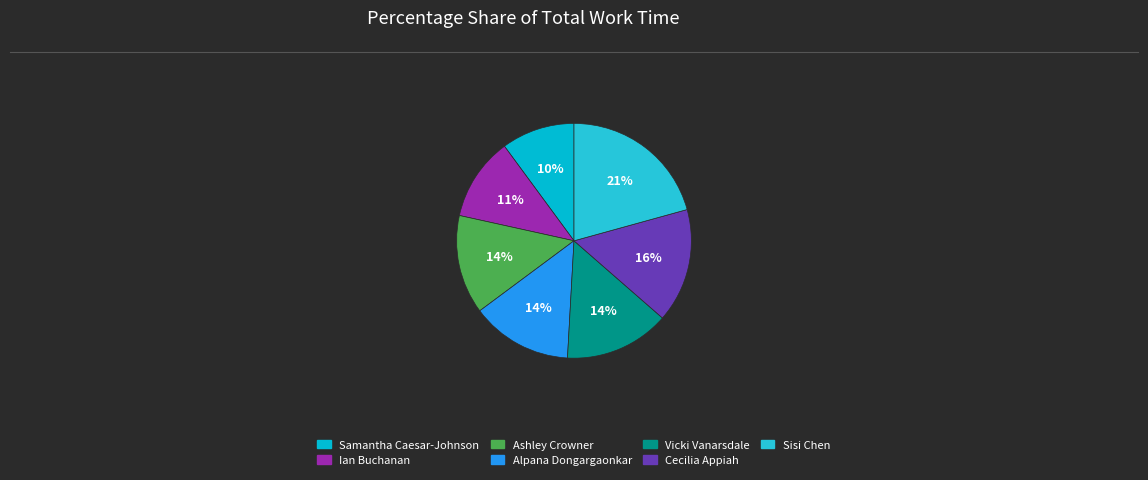

How many slices are in this pie chart?

7